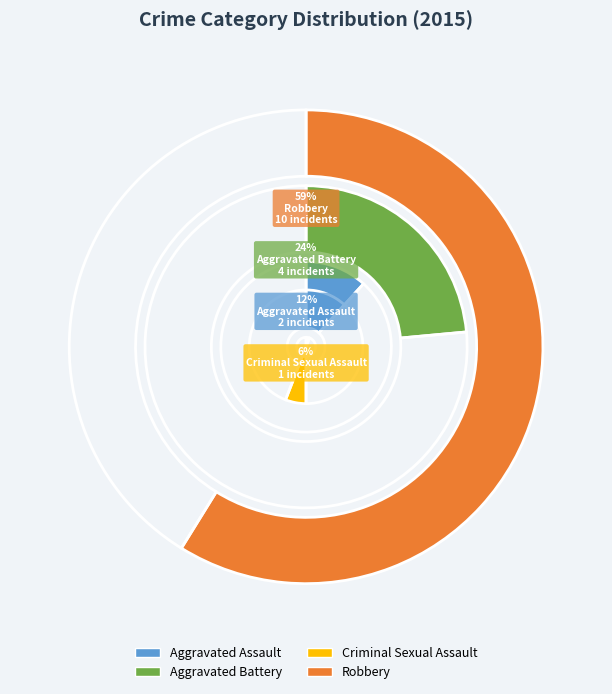

Which category has the biggest portion of the pie?

Robbery